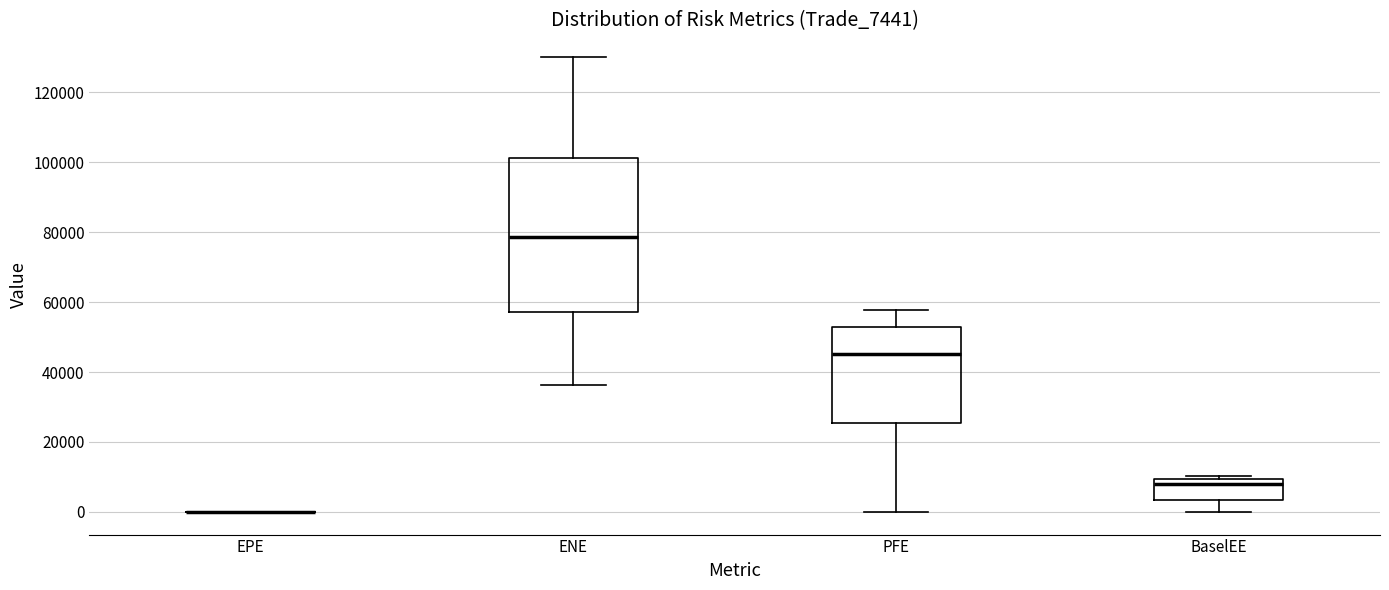

Reading left to right, transcribe this box plot: for each box, give where its median line is, the range the box spans, and where its two whiskers end, as read against the y-axis. The values are not printed on the chart, so give them approximately, as read against the axis.

EPE: box collapsed to a line at 0, whiskers 0 to 0
ENE: median 78000, box 58000 to 102000, whiskers 36000 to 130000
PFE: median 46000, box 26000 to 52000, whiskers 0 to 58000
BaselEE: median 8000, box 4000 to 10000, whiskers 0 to 10000 (just above the box's upper edge)